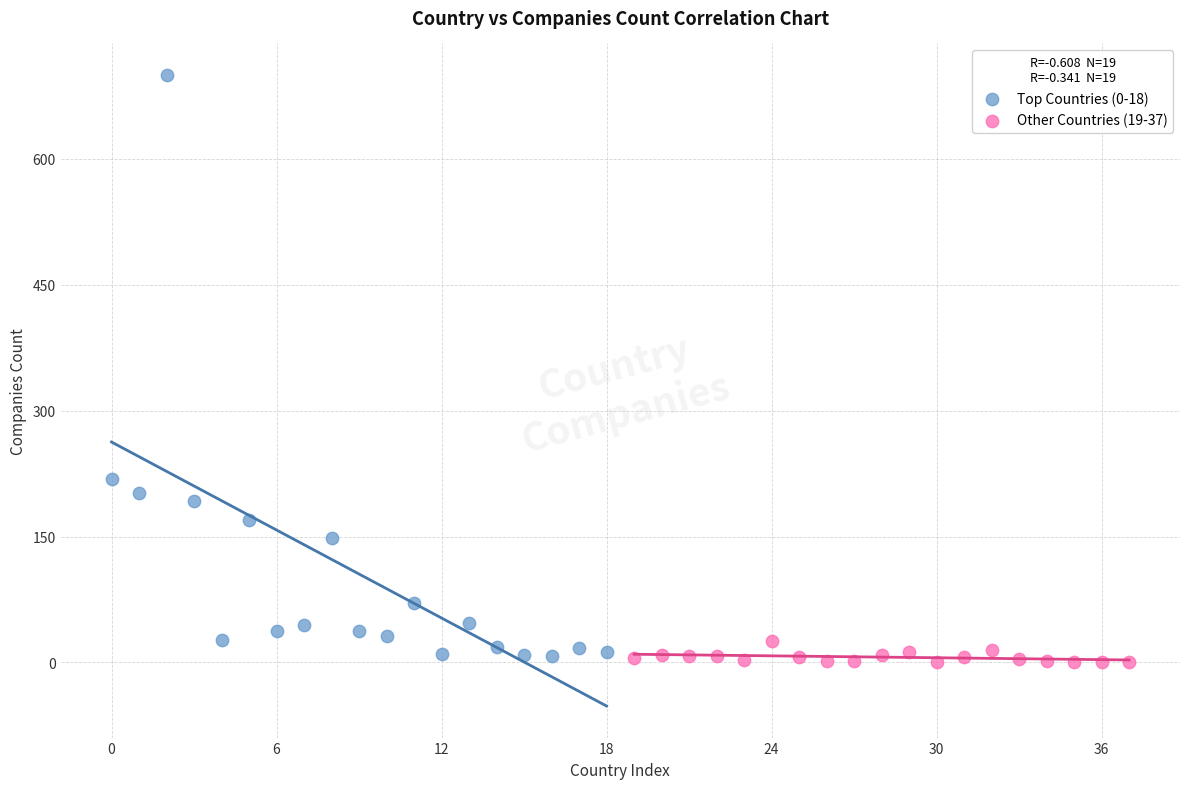

What are all the series names shown in the legend?

Top Countries (0-18), Other Countries (19-37)